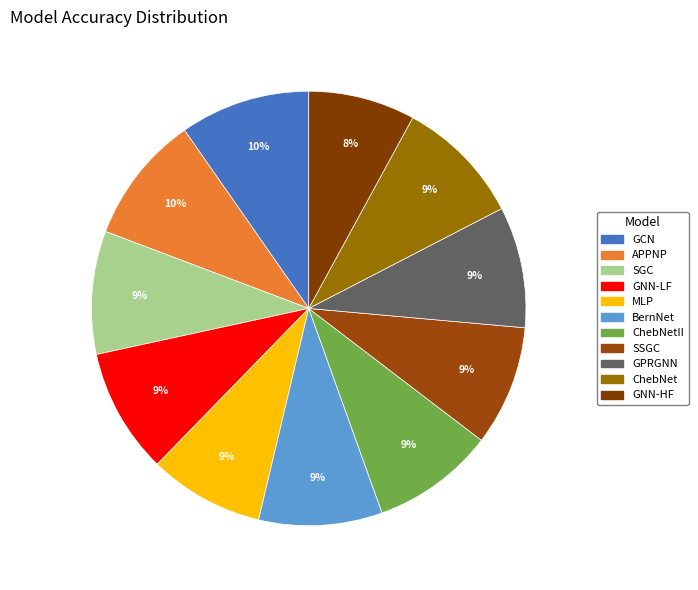

How many segments does this pie chart have?

11